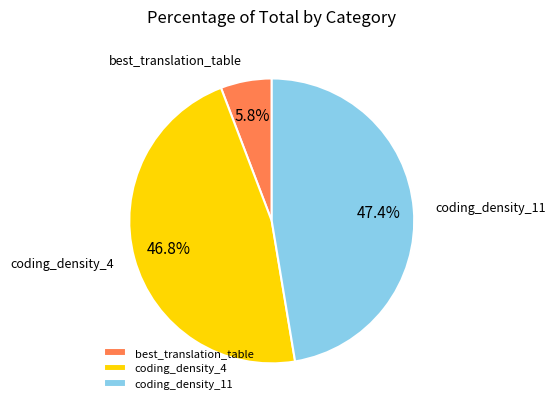

To the nearest percent, what is the average slice percentage?

33%